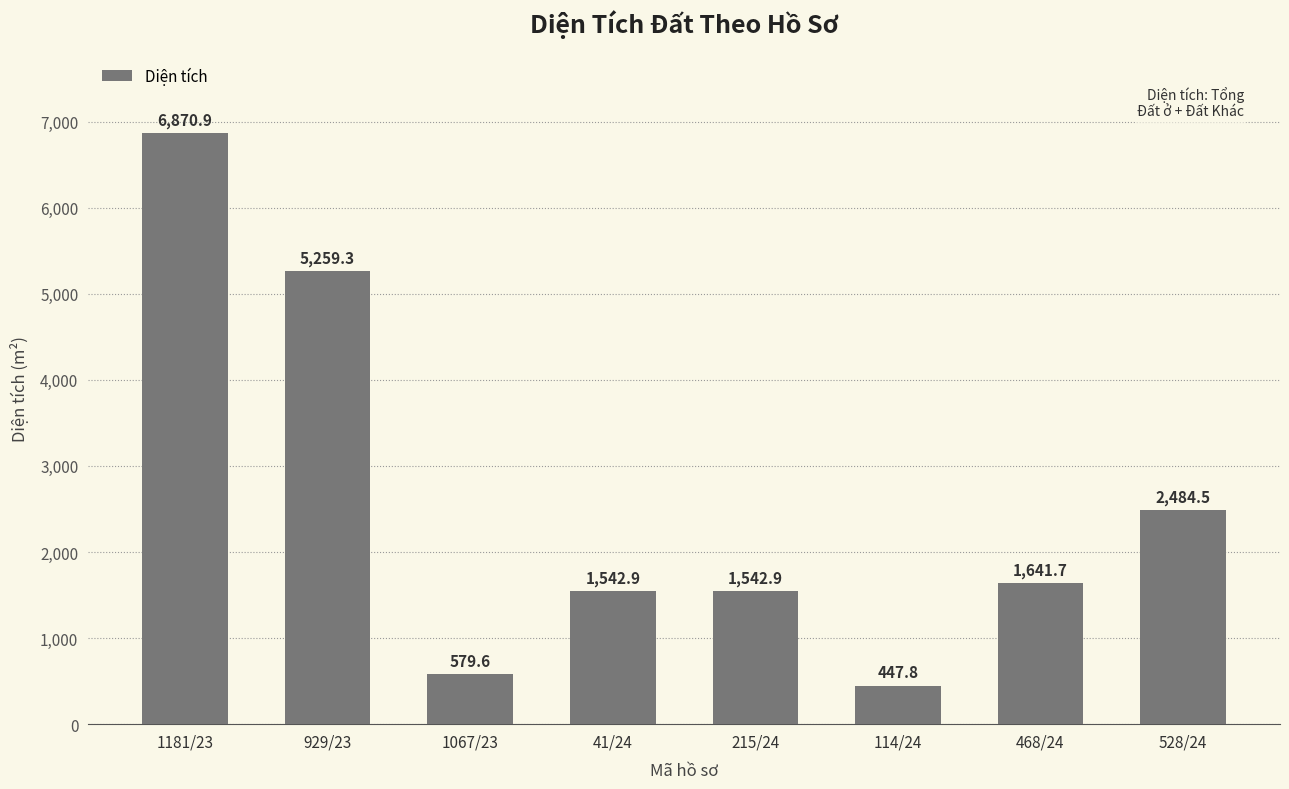

What is the sum of the values at 1067/23 and 929/23?

5838.9